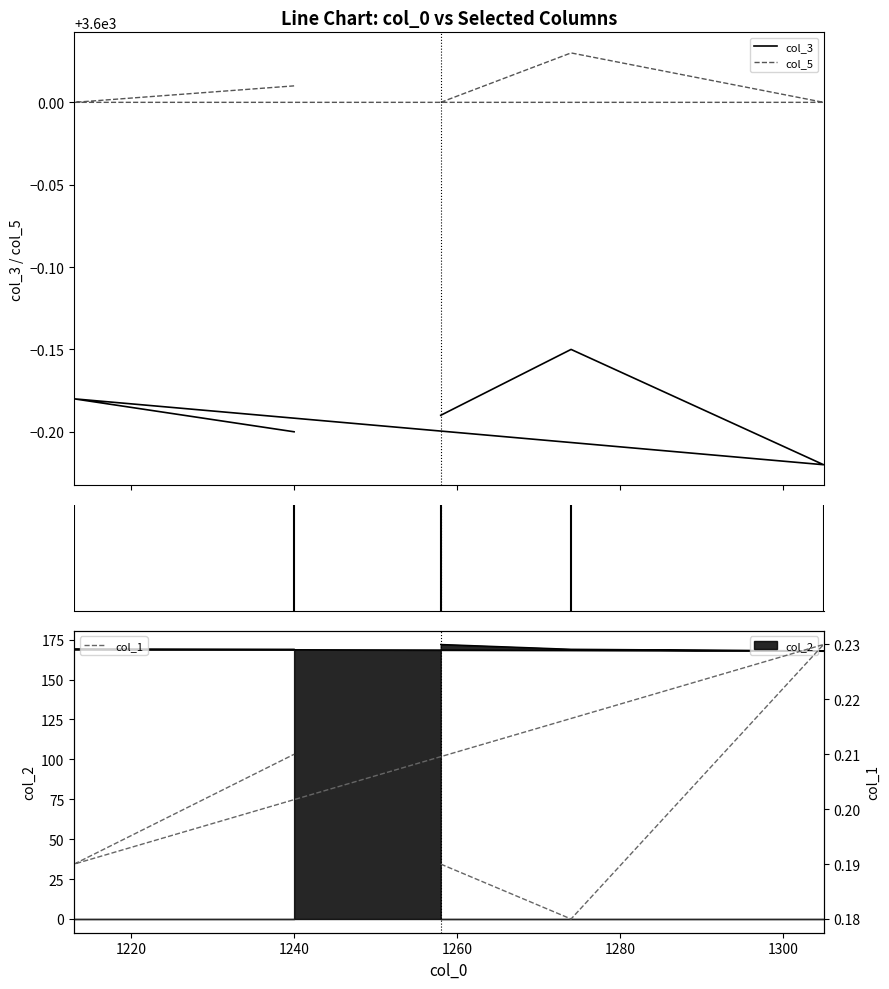

True or false: col_5 has more than 2 interior local peaks.

False